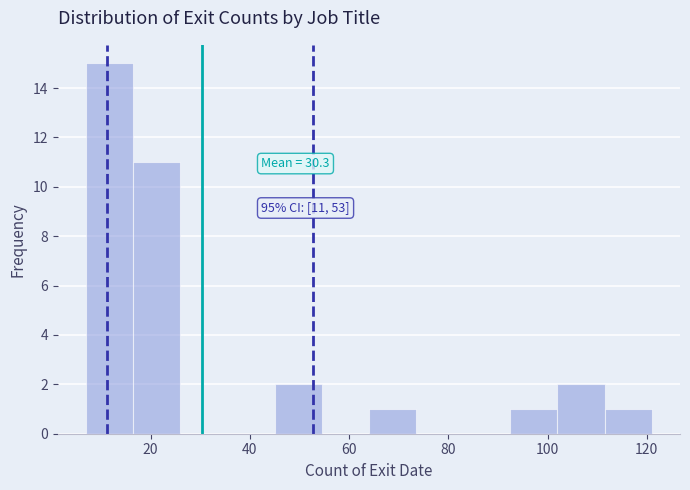

Which range on the x-axis has the tallest bar?

7.0 to 16.5